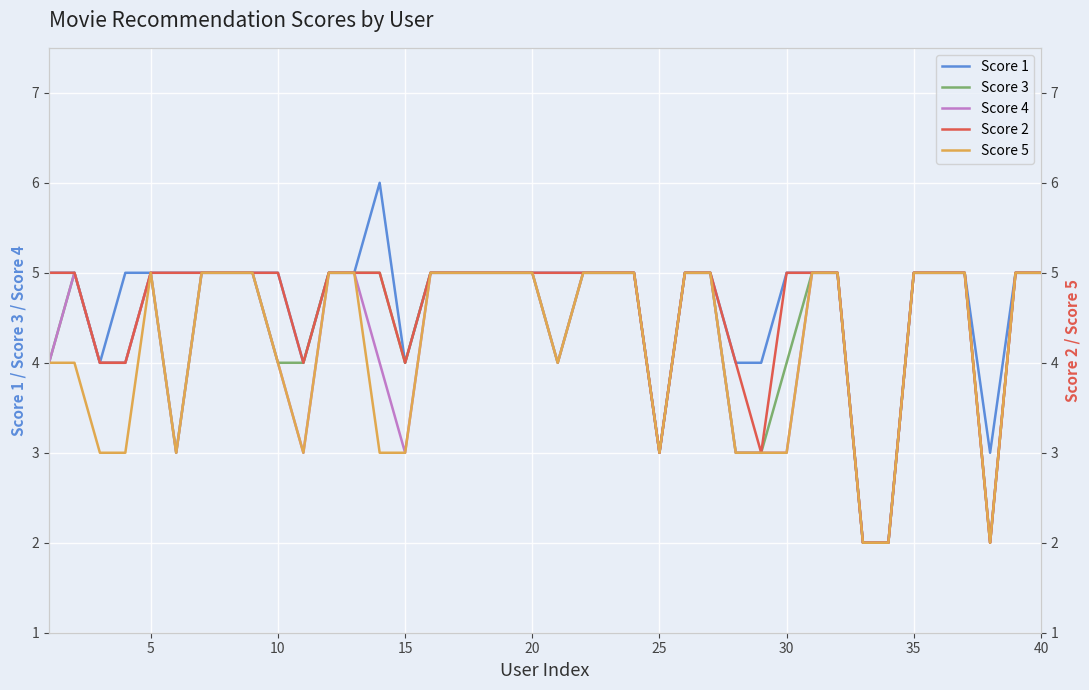

The Score 5 series shows 3 at 22. True or false?

False